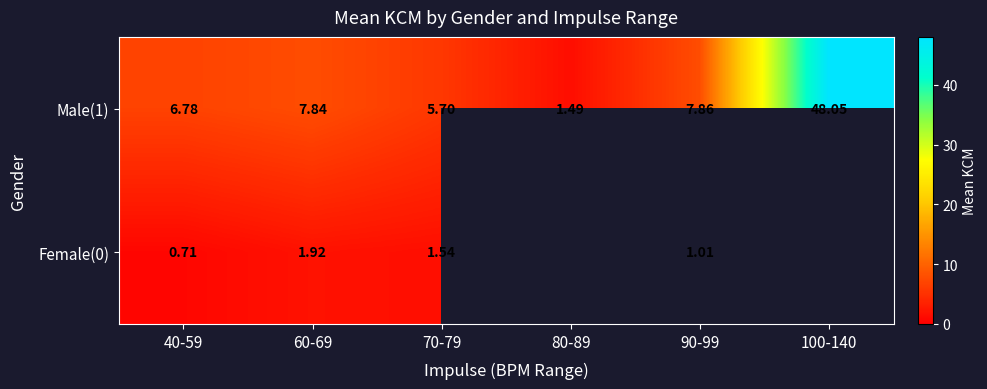

What is the sum of all Male(1) values?

77.7